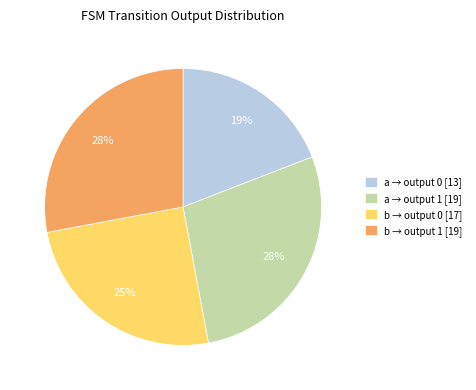

Between a → output 1 [19] and a → output 0 [13], which is larger?

a → output 1 [19]